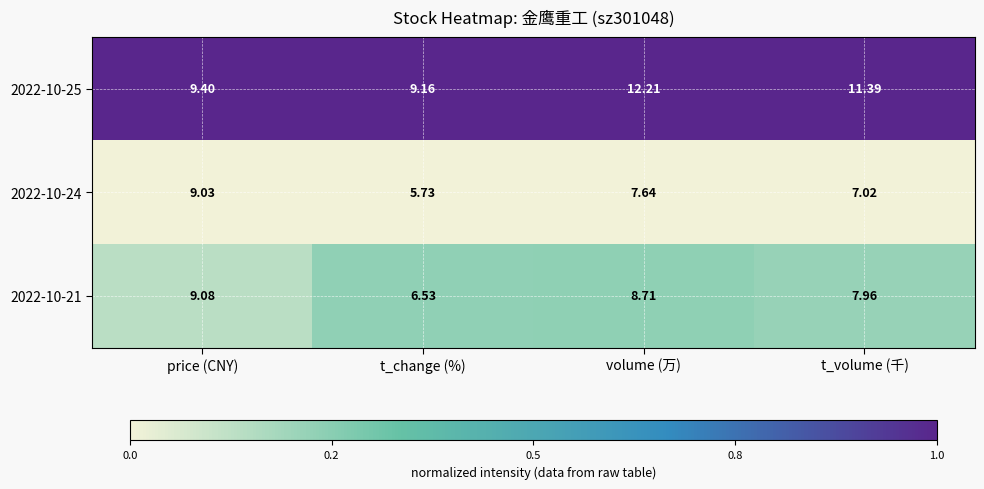

Where does the 2022-10-21 series first go above 8?

price (CNY)